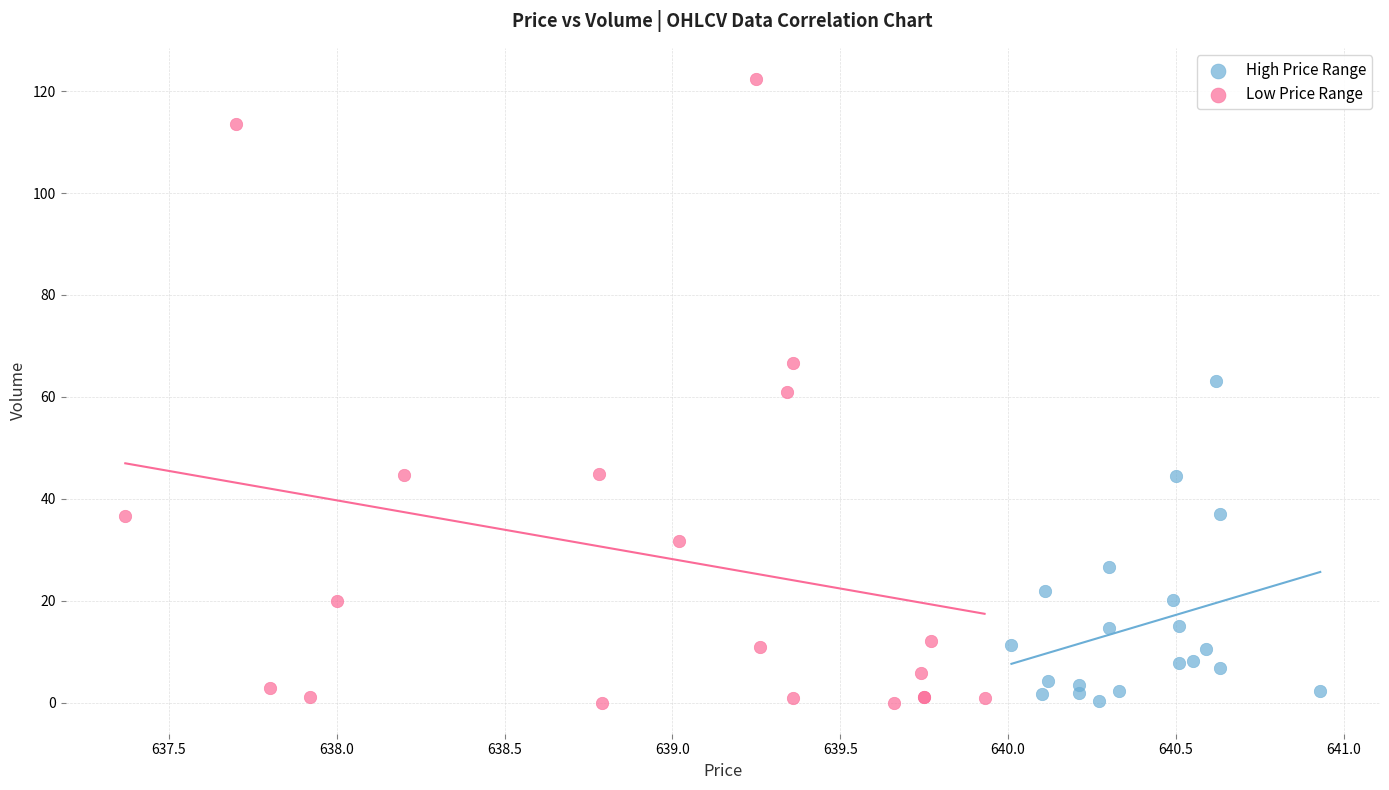

Which series contains the highest Y value?

Low Price Range